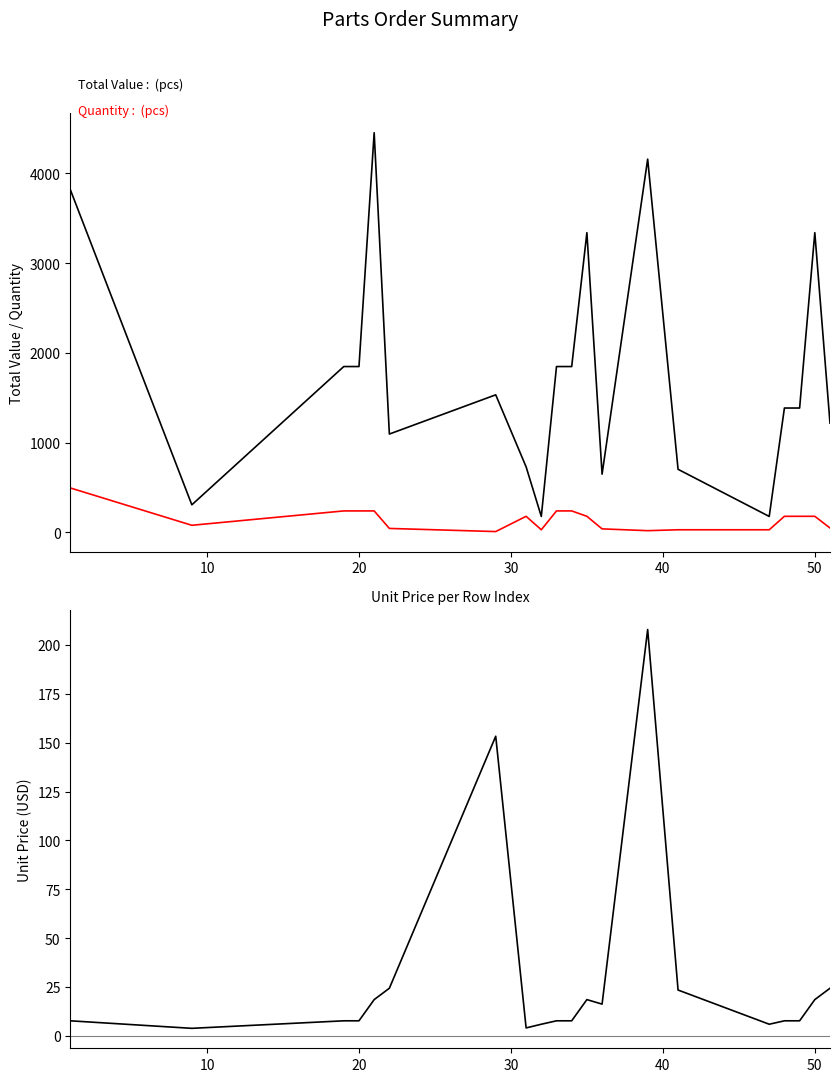

What are all the series names shown in the legend?

Total Value, Quantity, Unit Price